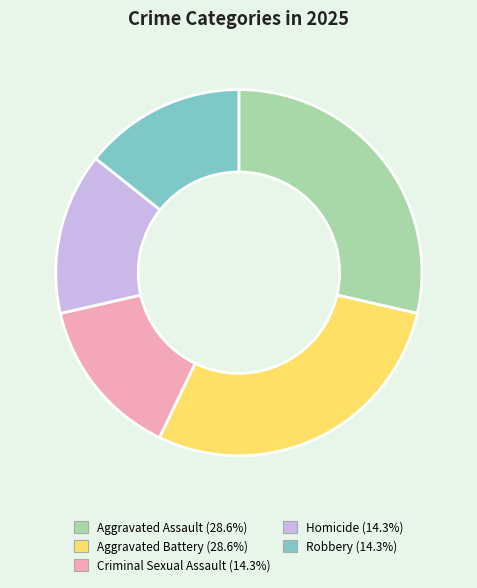

Combined, do Aggravated Assault and Robbery account for over 50%?

No